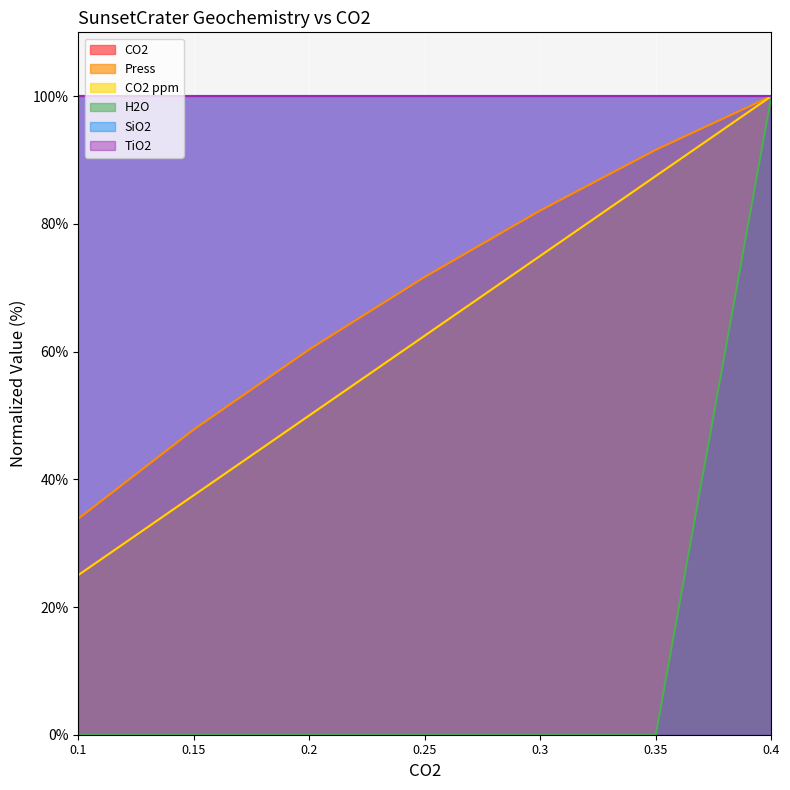

Which has a higher value, 0.25 or 0.2?

0.25